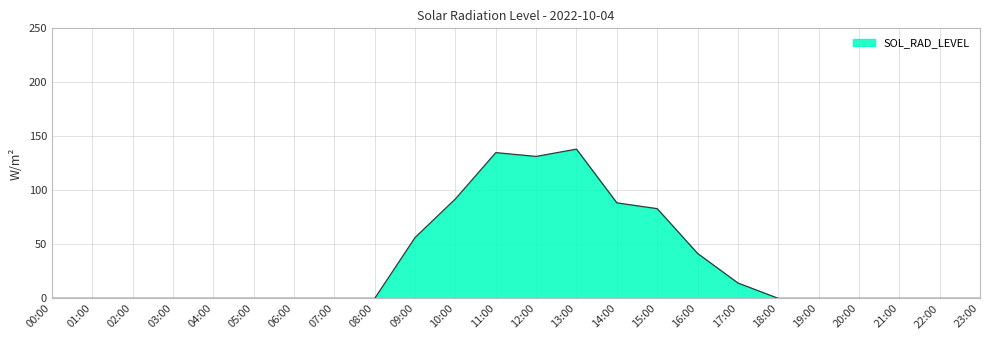

What is the change in value from 14:00 to 16:00?

-46.8